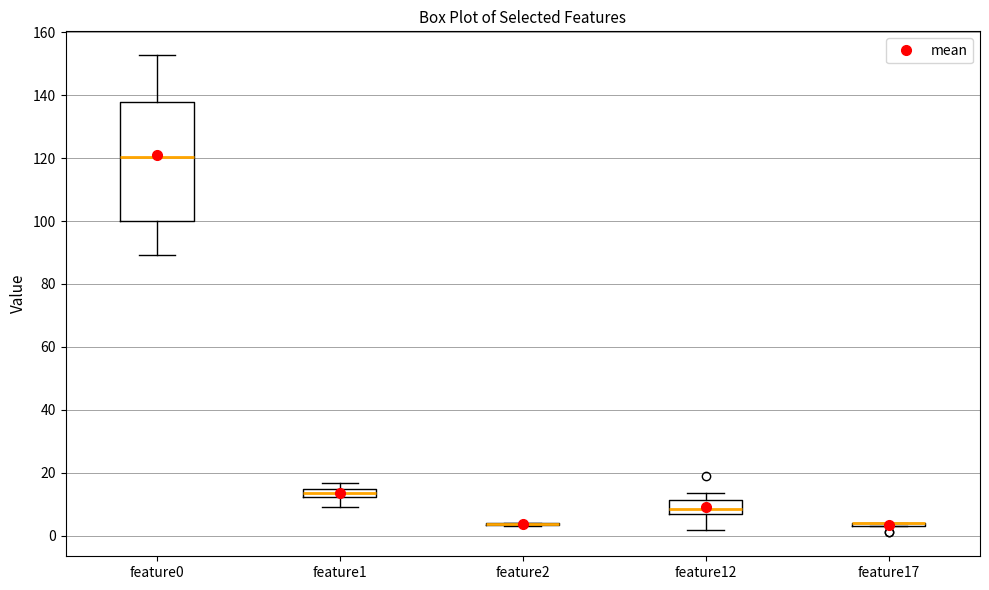

Where is the lower edge of the box for feature1 on the y-axis? The values are not printed on the chart, so give them approximately, as read against the axis.

12